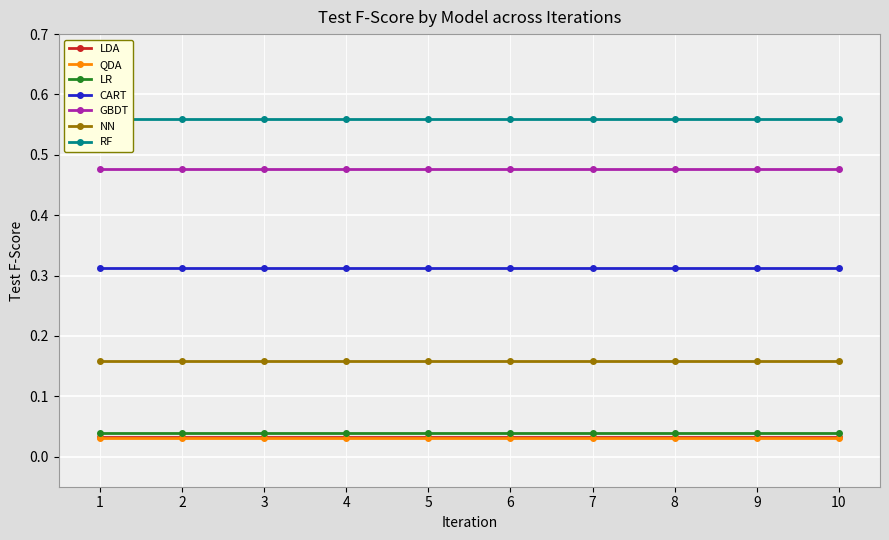

True or false: GBDT and NN cross at least once.

False